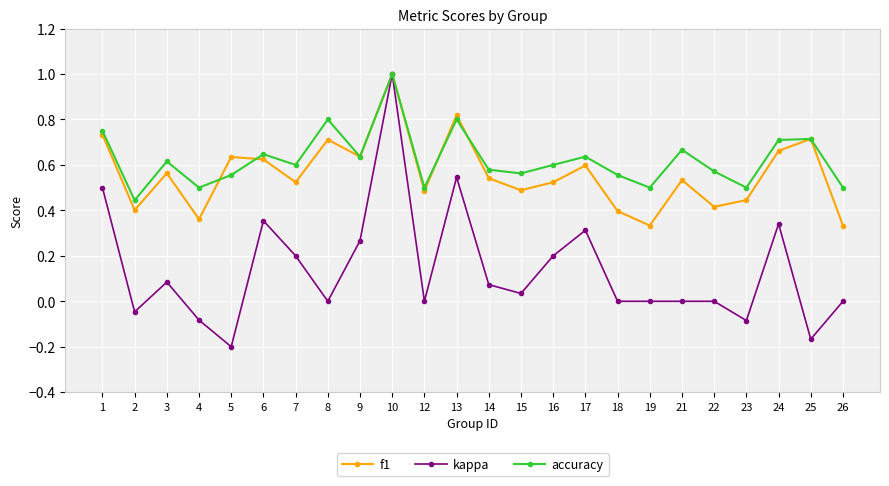

The accuracy series shows 1.2 at 8. True or false?

False